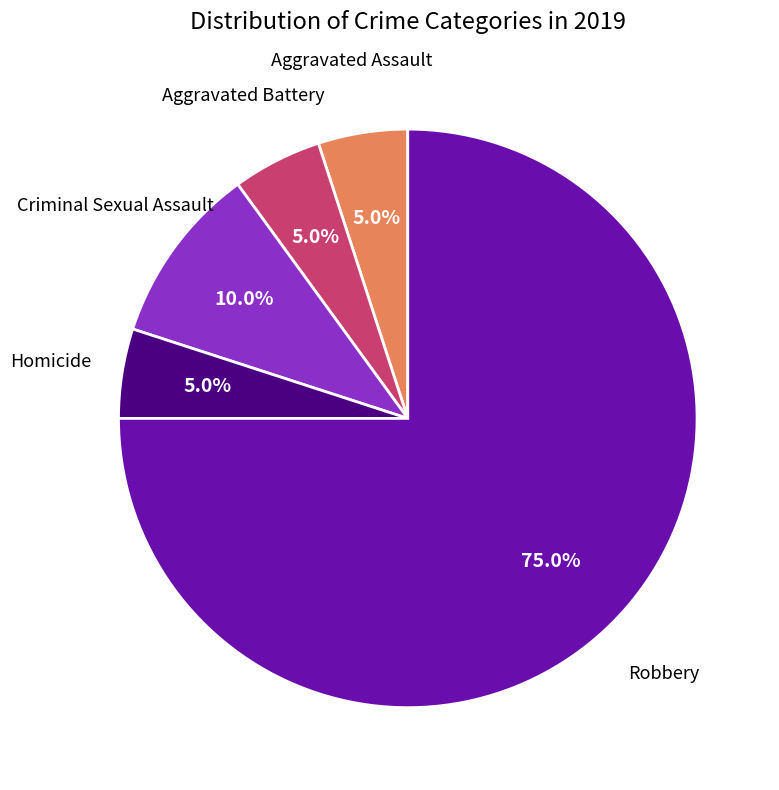

What is the largest slice in the pie chart?

Robbery